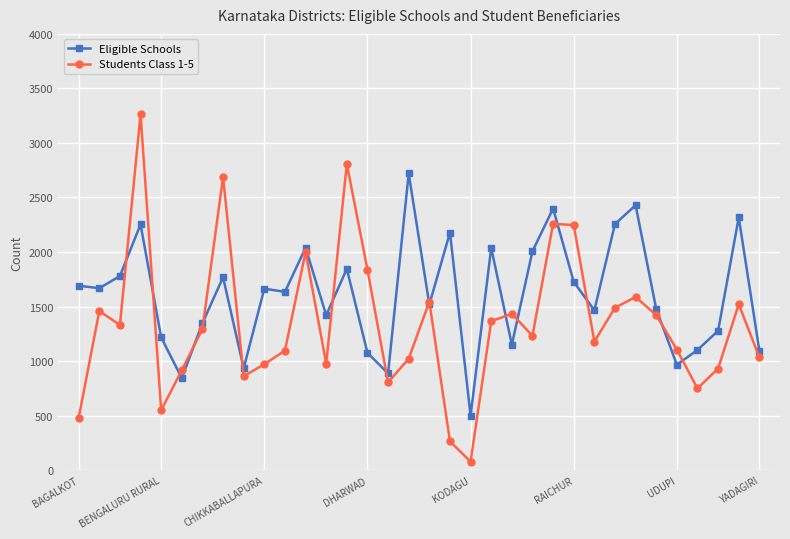

What is the highest value of the Eligible Schools series?

2720